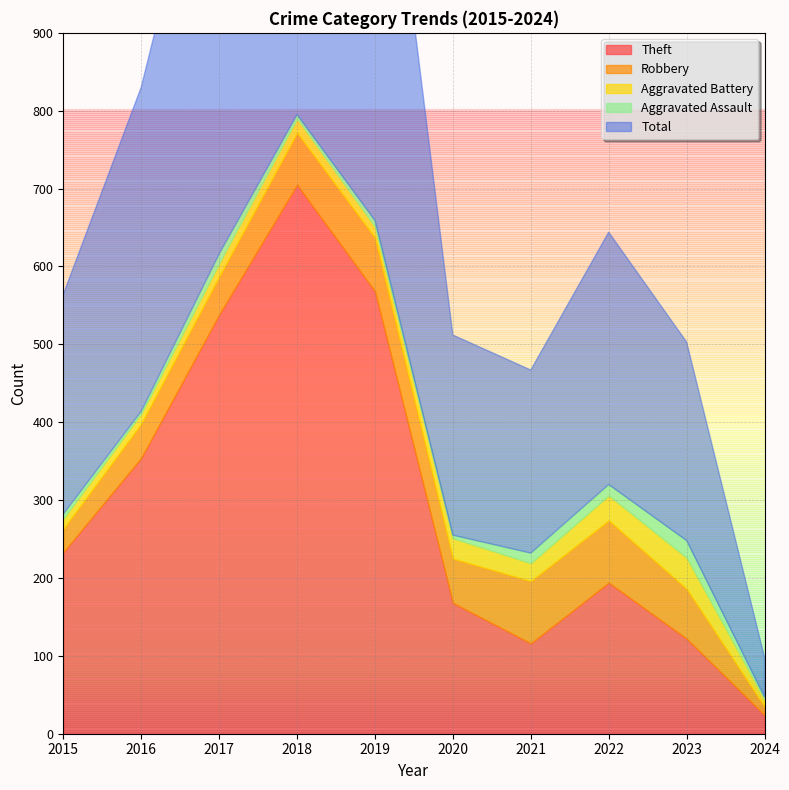

Which has a higher value, 2020 or 2024?

2020